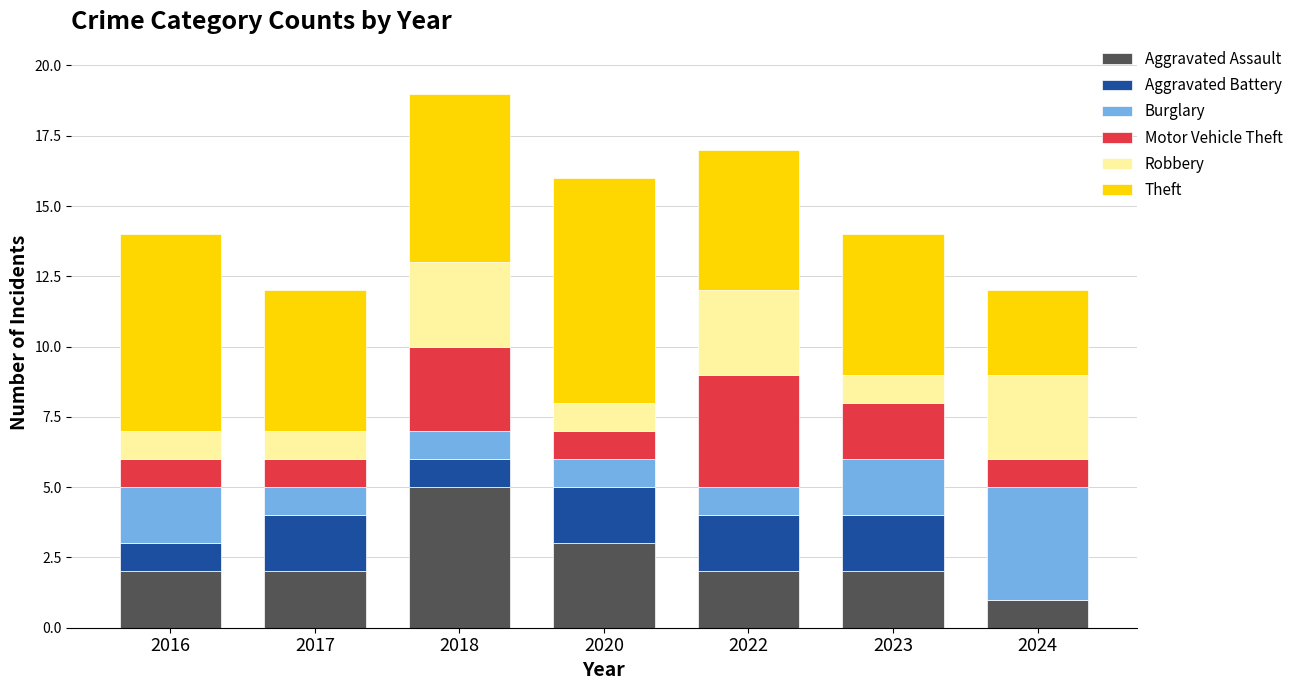

What is the total value across all series at 2024?

12